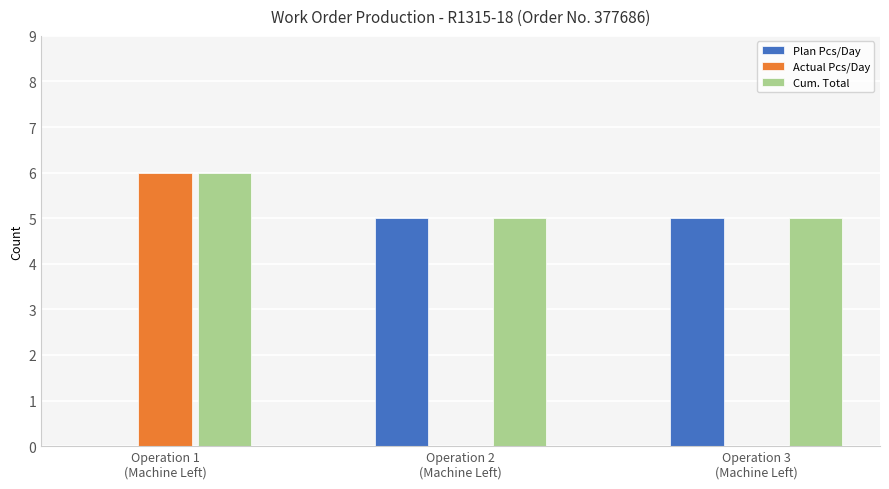

Which series has the largest total across all categories?

Cum. Total